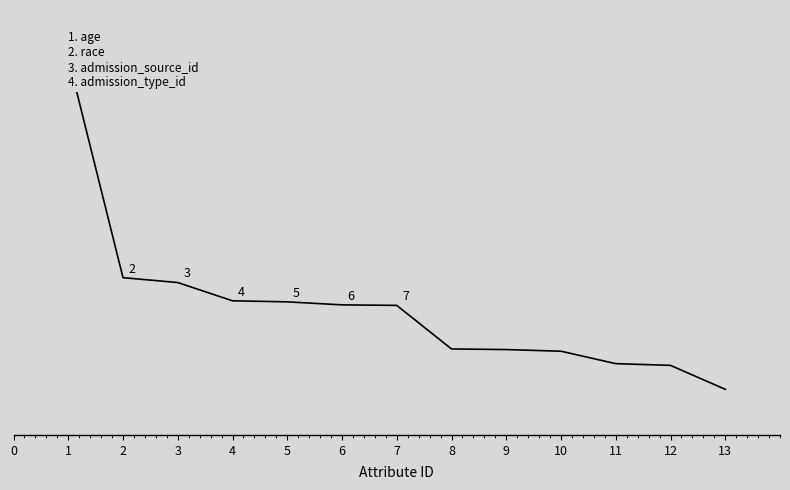

Does the chart display data point markers on the line(s)?

No